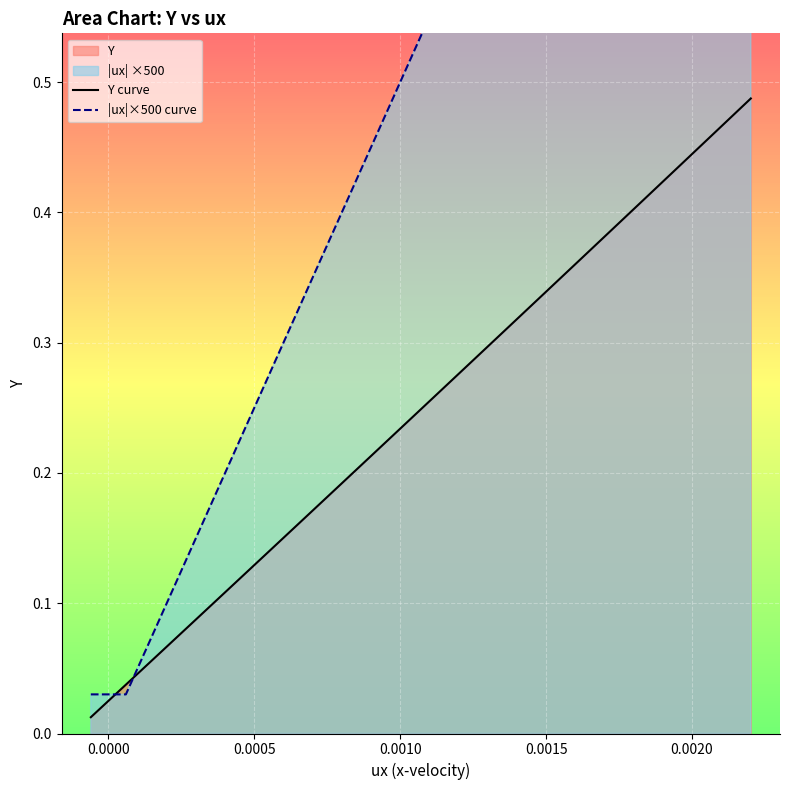

Count the number of categories in the chart.

20